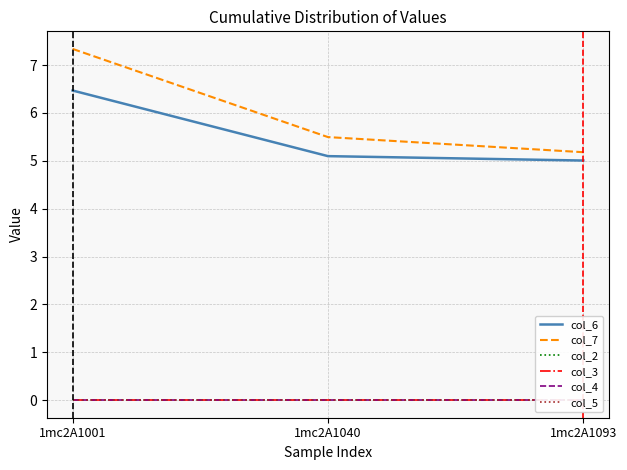

The col_6 series shows 2.8 at 1mc2A1040. True or false?

False